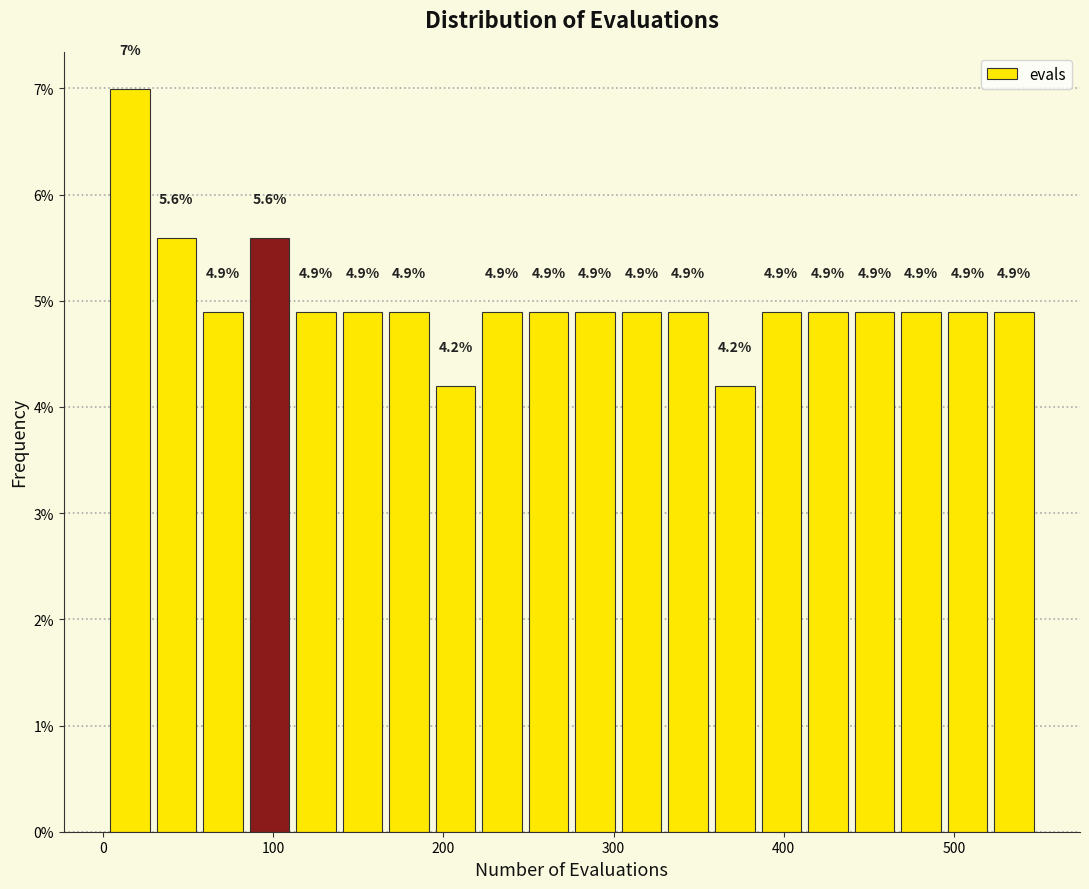

Read against the x-axis, roughly where is the centre of the tallest bar?

20